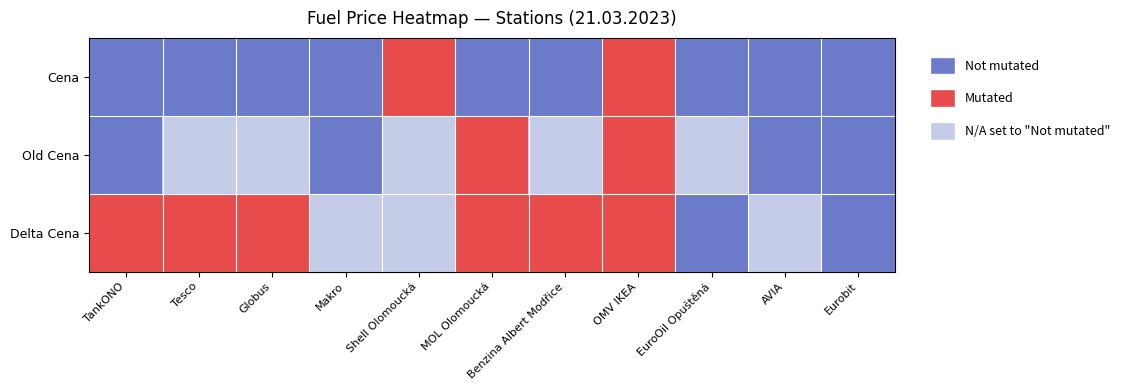

Rank the series at OMV IKEA from highest to lowest value.

Cena, Old Cena, Delta Cena